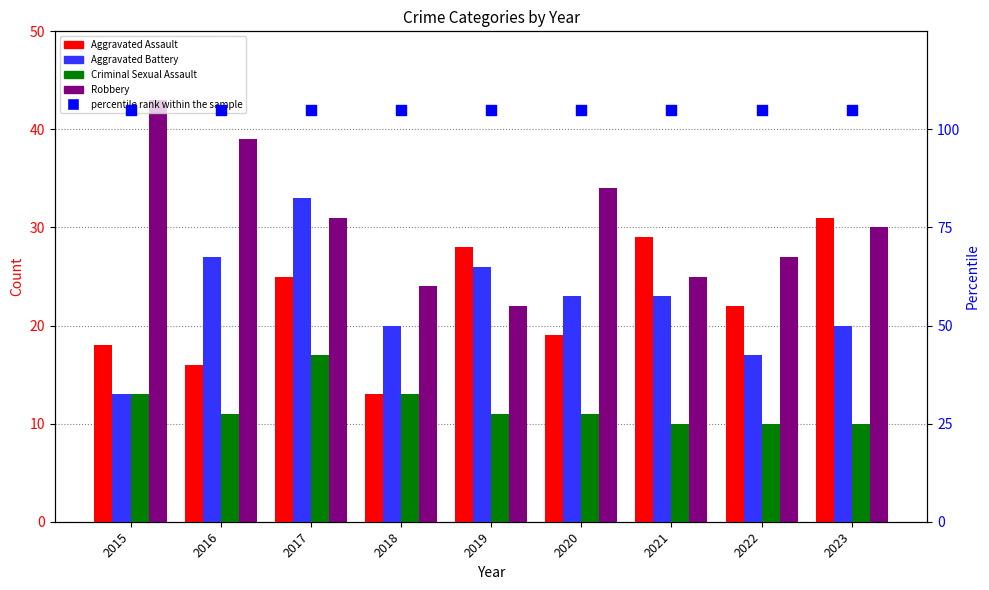

Which series has the largest Y range (max minus min)?

Robbery